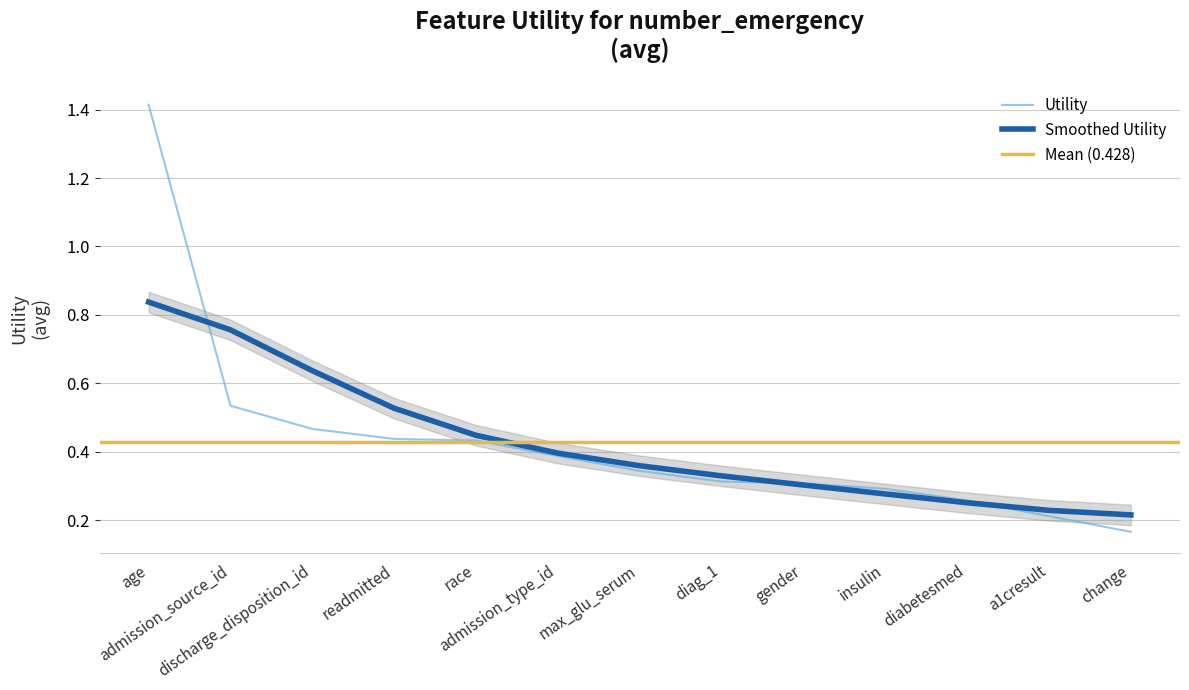

How many values are between 0 and 1?

12